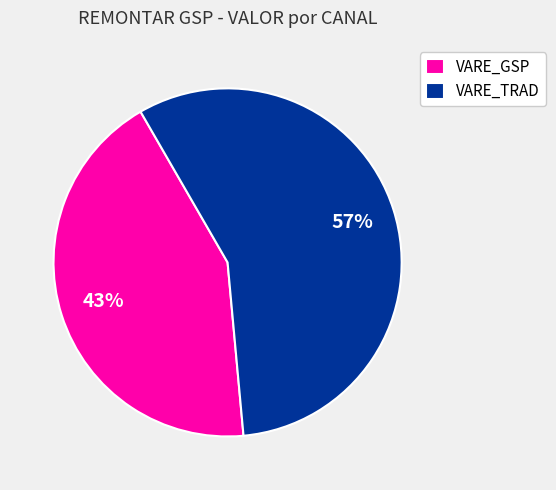

To the nearest percent, what is the combined percentage of VARE_TRAD and VARE_GSP?

100%